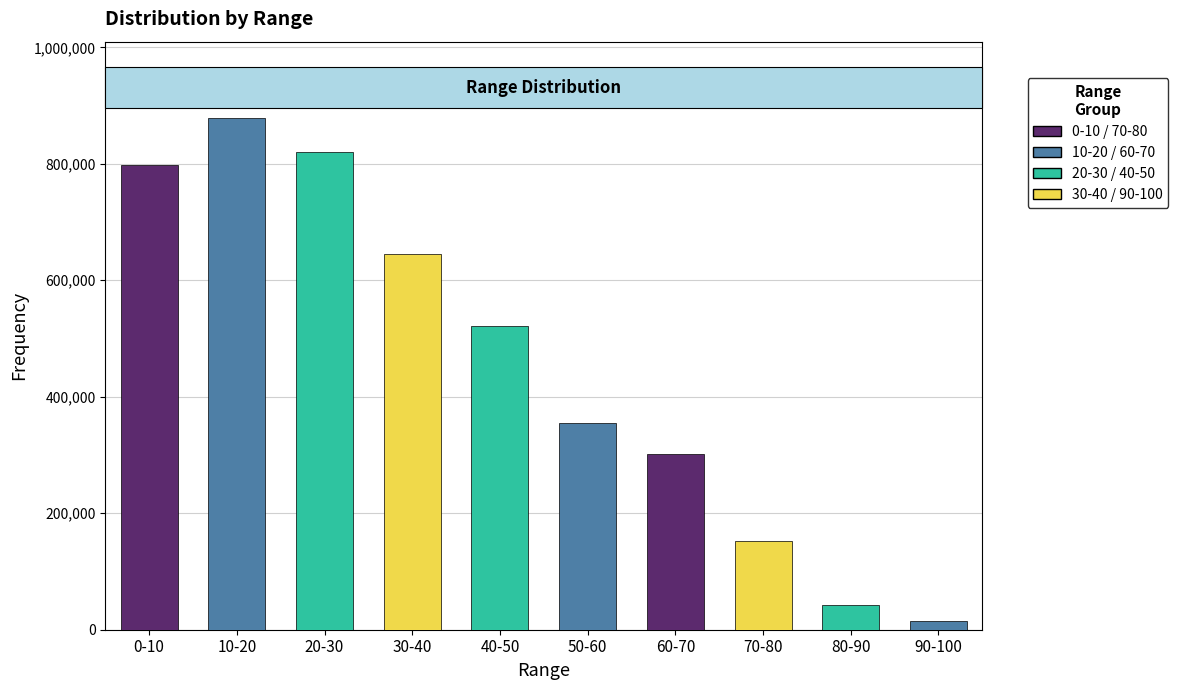

What is the difference between the maximum and minimum values?

863723